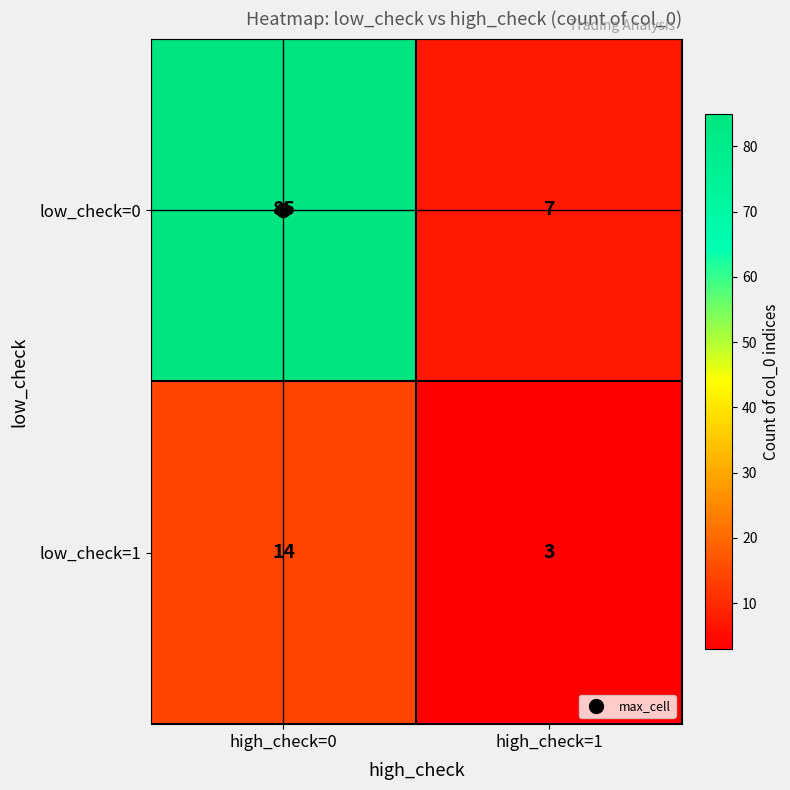

Which category has the highest value in the low_check=1 series?

high_check=0